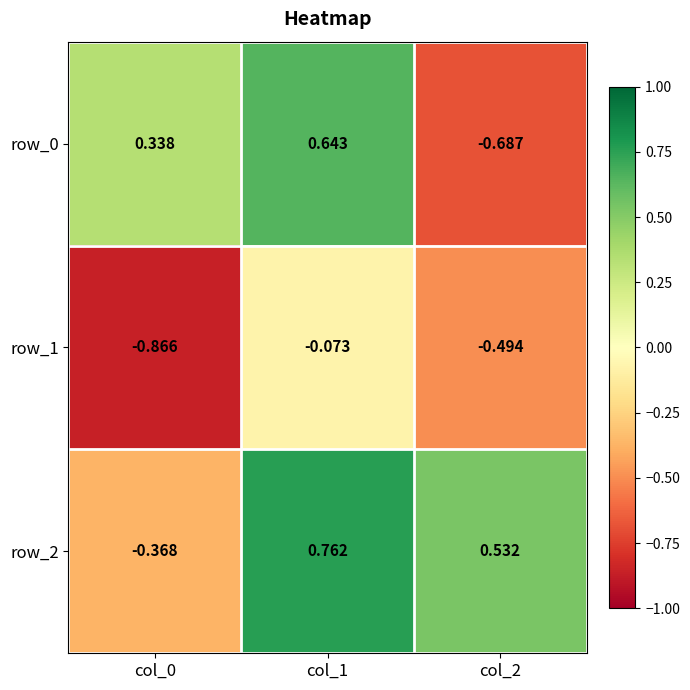

How many values in row_2 are below zero?

1